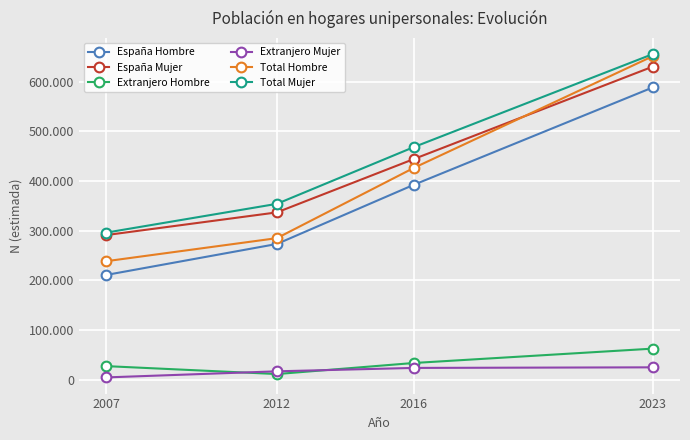

What are all the series names shown in the legend?

España Hombre, España Mujer, Extranjero Hombre, Extranjero Mujer, Total Hombre, Total Mujer